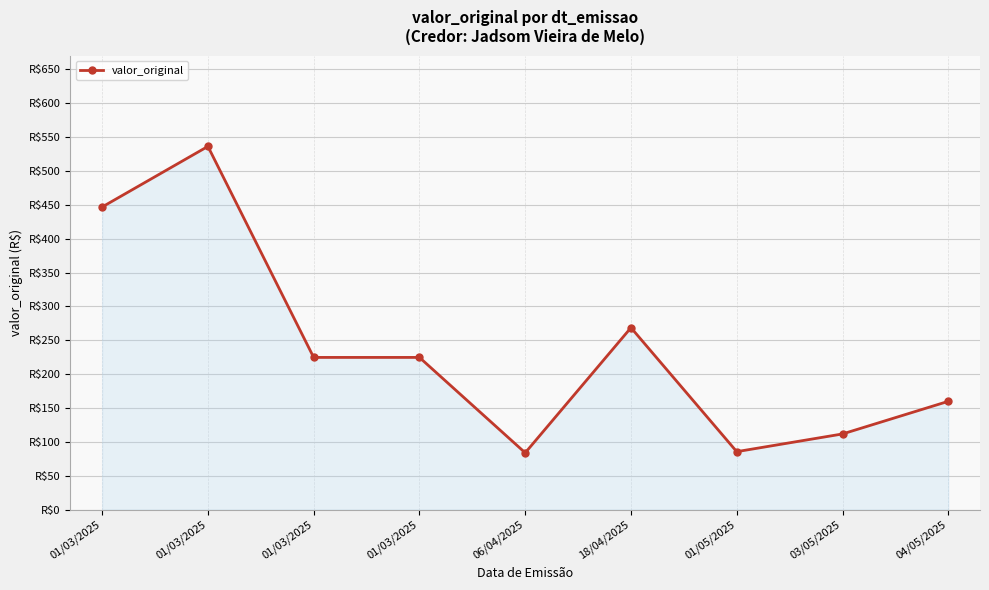

The value at 01/05/2025 is 22.1. True or false?

False